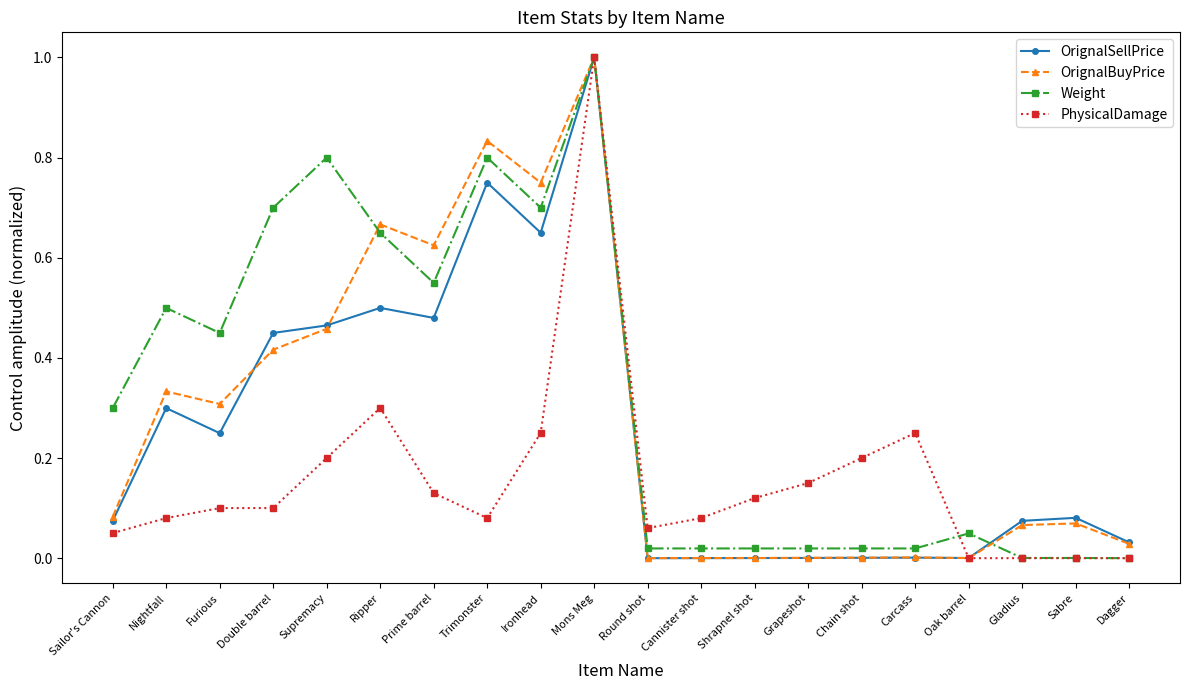

How many lines are shown in the chart?

4